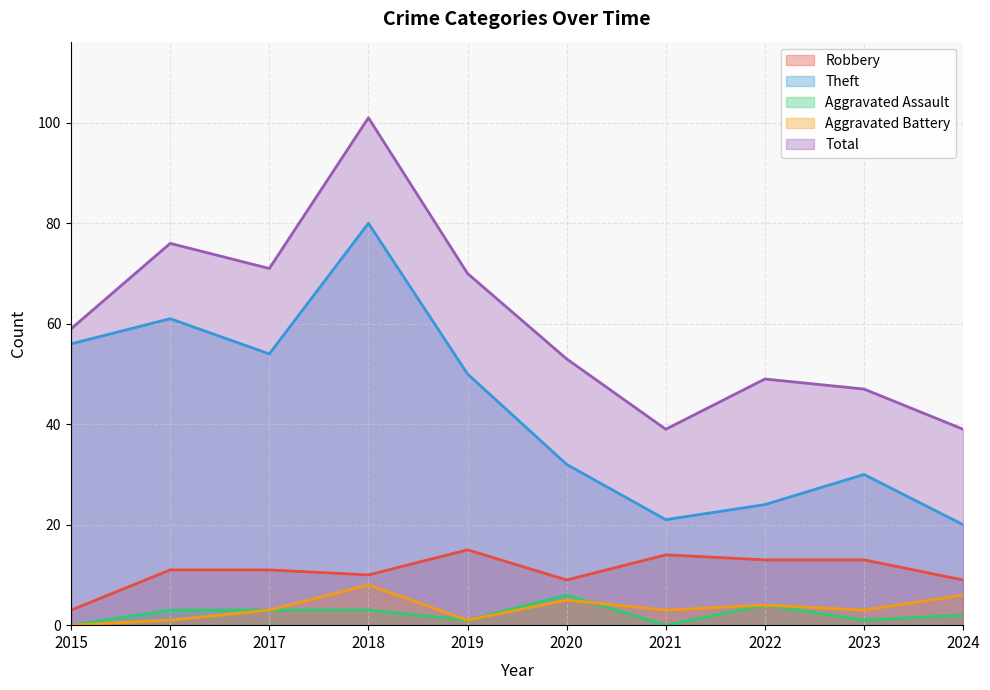

At which label does Aggravated Assault first exceed 3?

2020